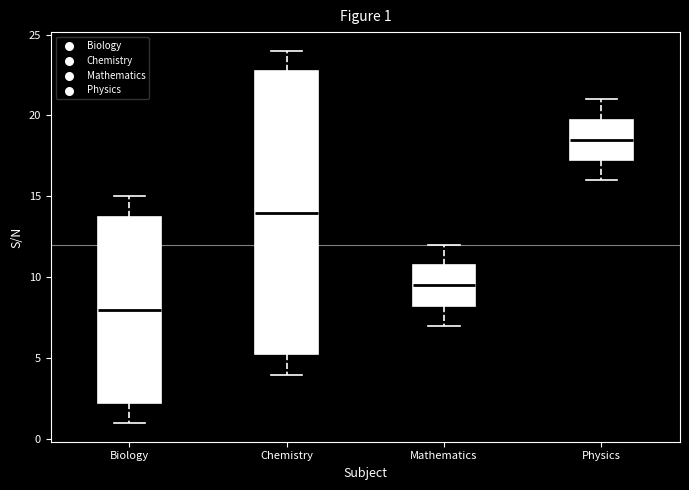

Which box is the tallest, from its lower edge to its upper edge?

Chemistry